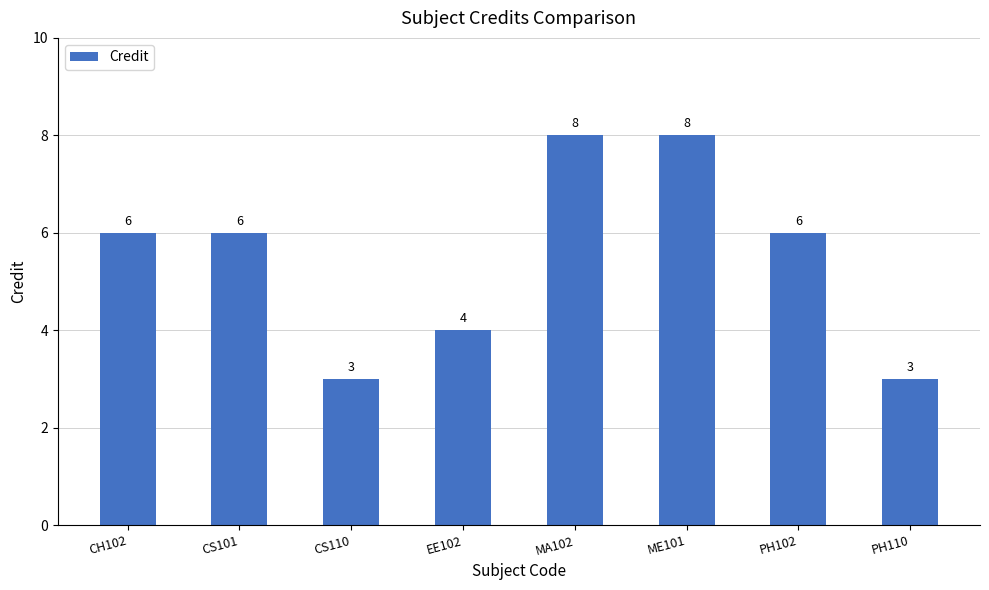

How many values are below 6?

3